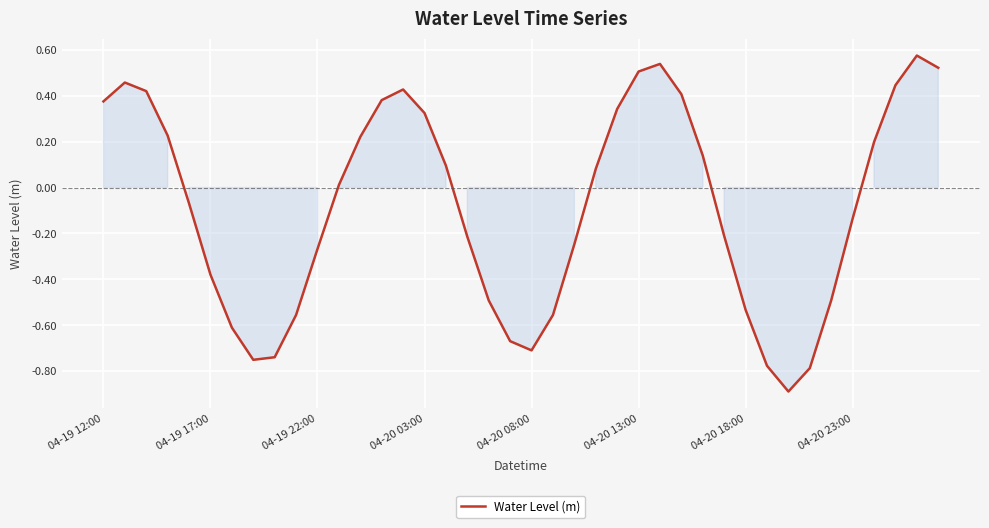

What is the smallest value displayed?

-0.9